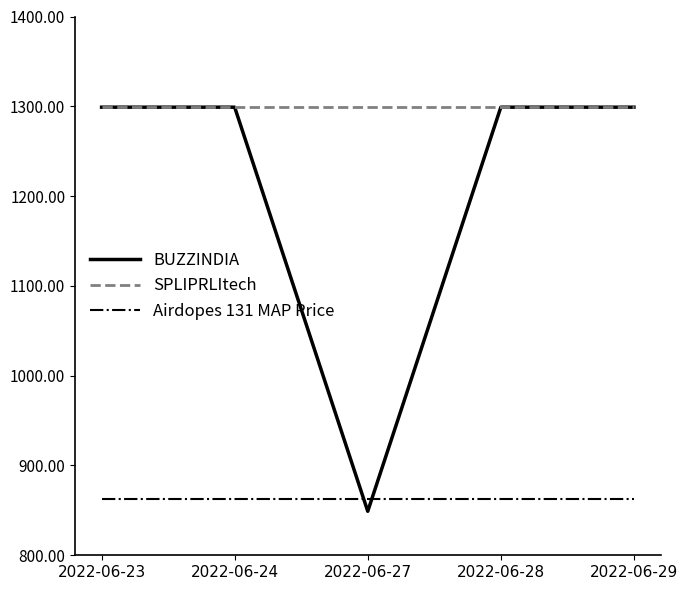

What is the total value across all series at 2022-06-27?

3011.1